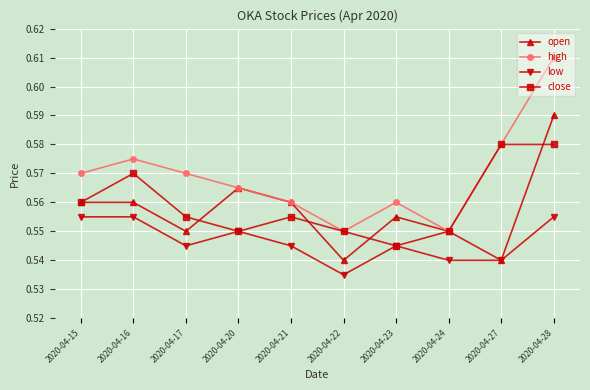

What are all the series names shown in the legend?

open, high, low, close